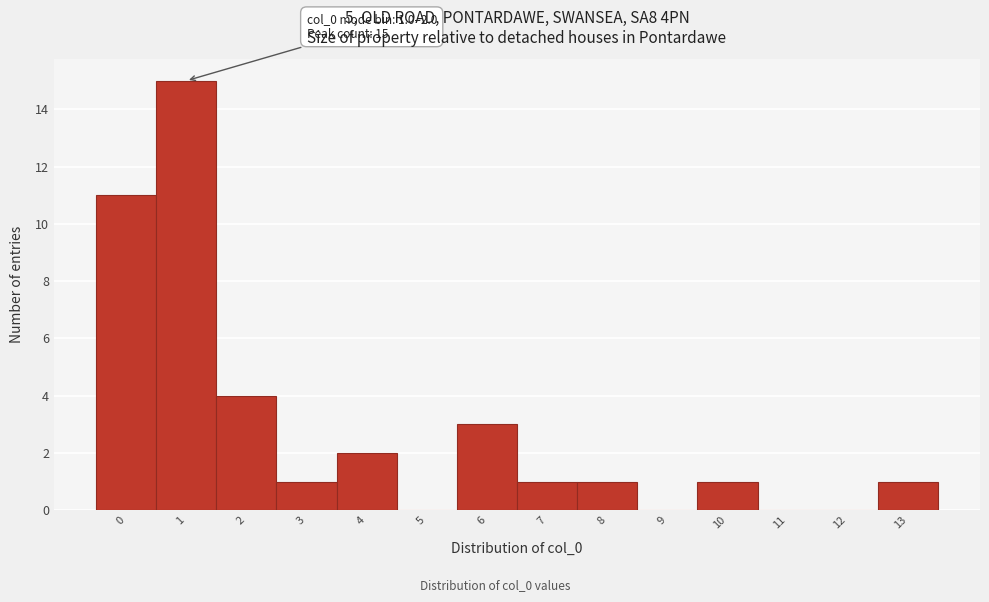

Reading left to right, list all the values displayed in this chart.

0=11	1=15	2=4	3=1	4=2	5=0	6=3	7=1	8=1	9=0	10=1	11=0	12=0	13=1